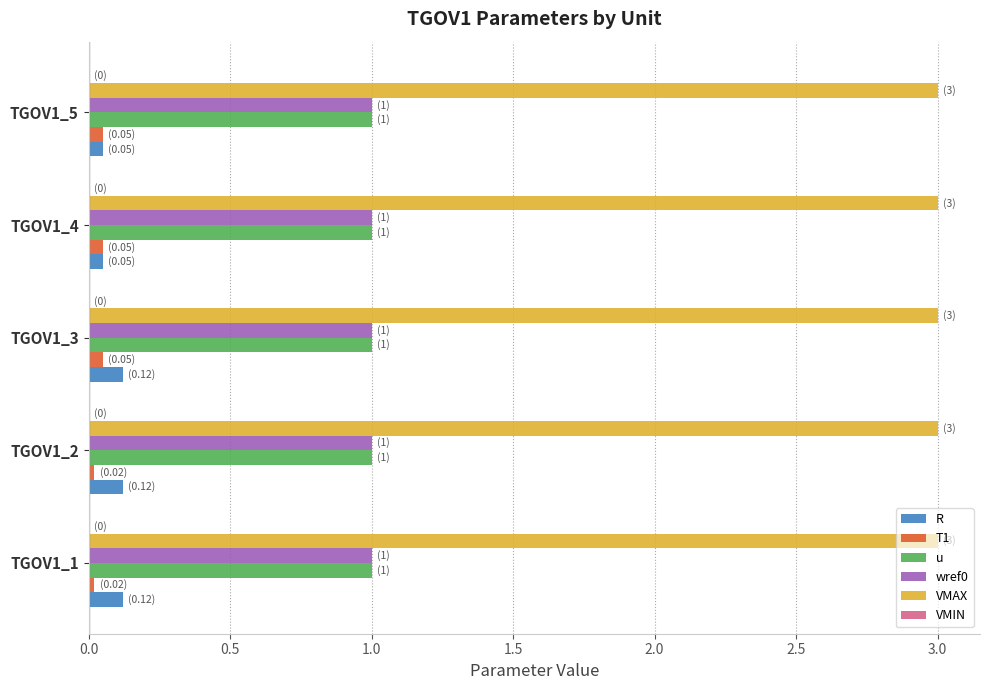

Which series has the largest total across all categories?

VMAX